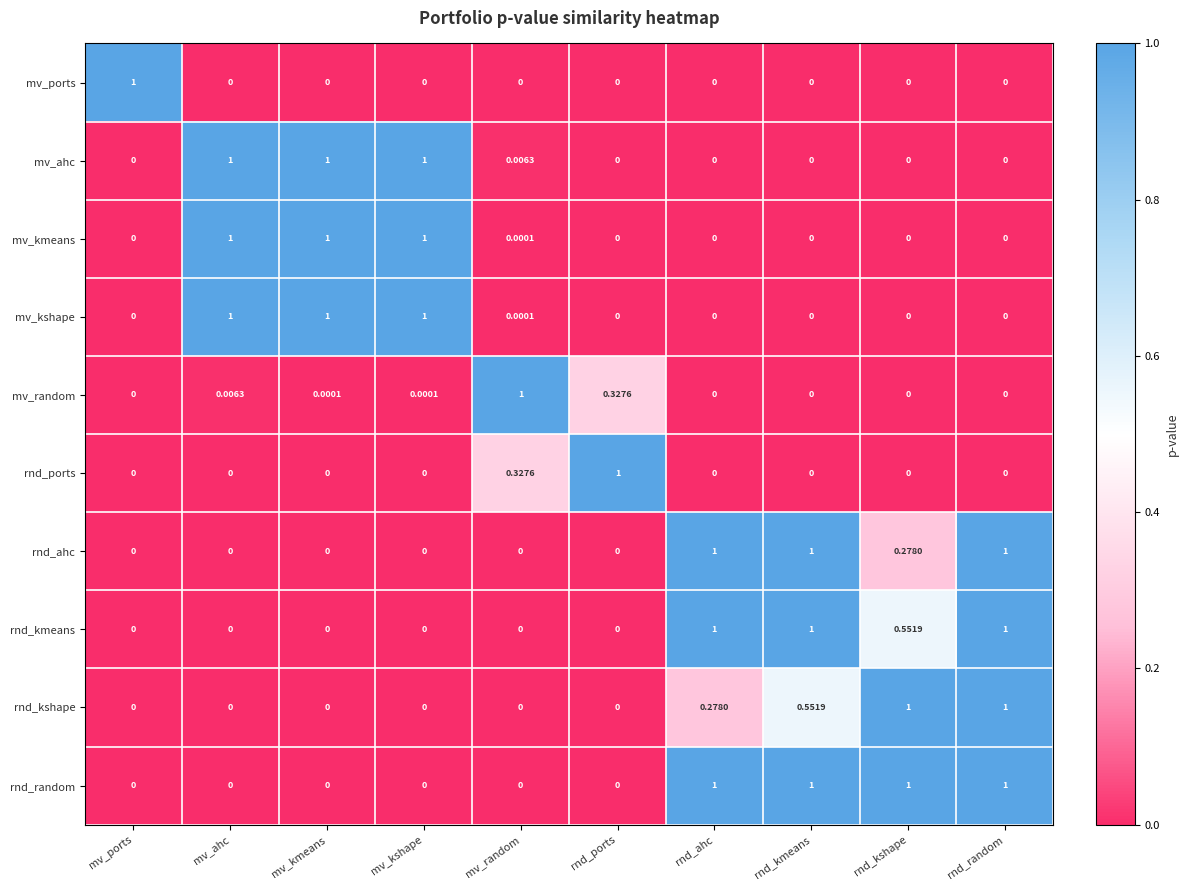

What is the total value across all series at mv_ports?

1.0